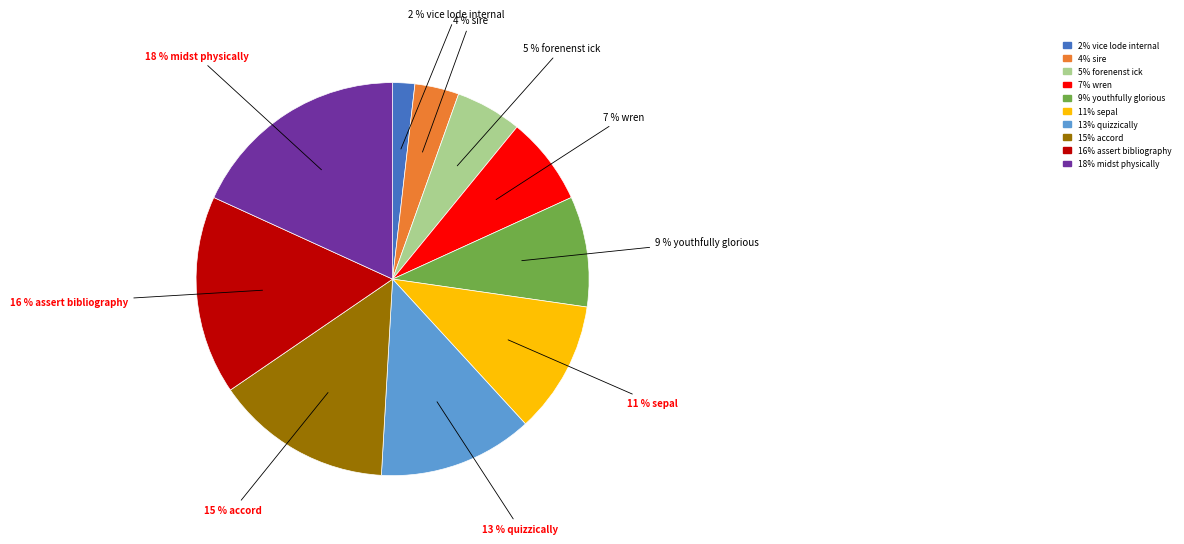

How many slices are in this pie chart?

10